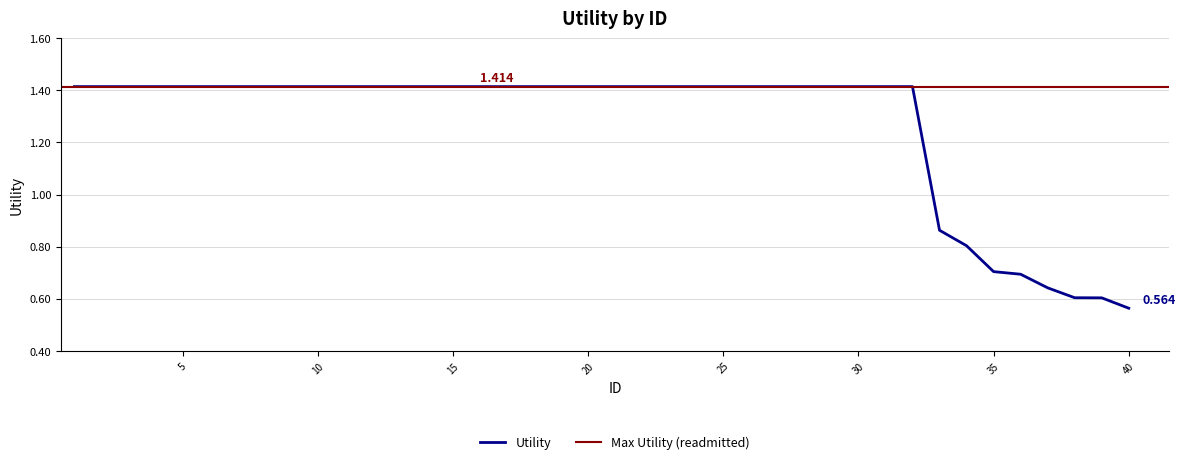

Count the number of values greater than 1.

32